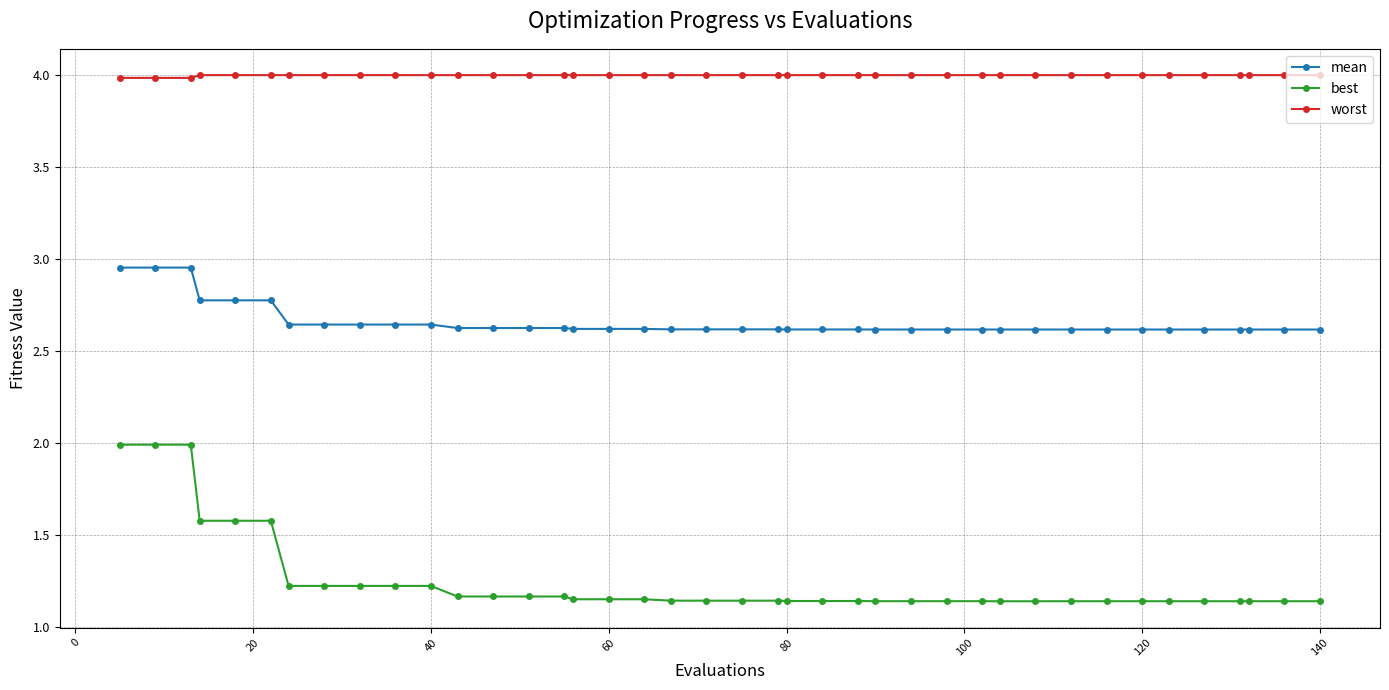

At how many categories does at least one series exceed 2?

40